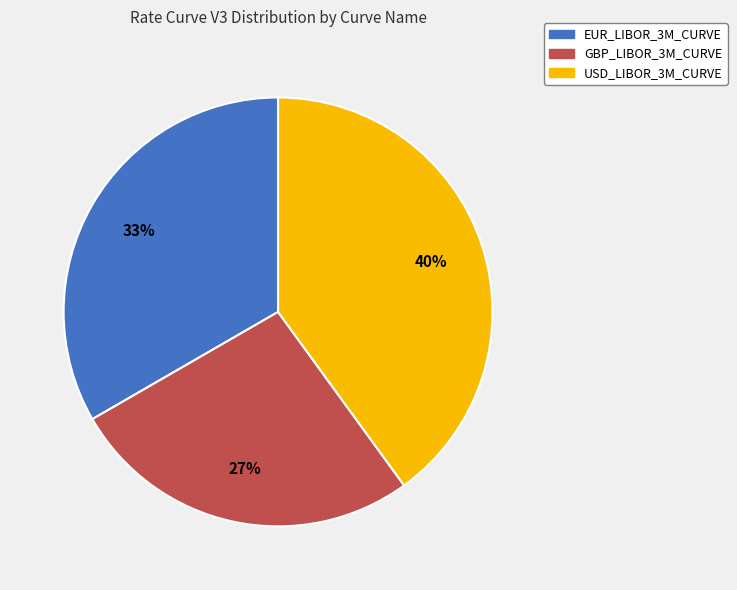

To the nearest percent, what is the difference between the largest and smallest slice percentages?

13%